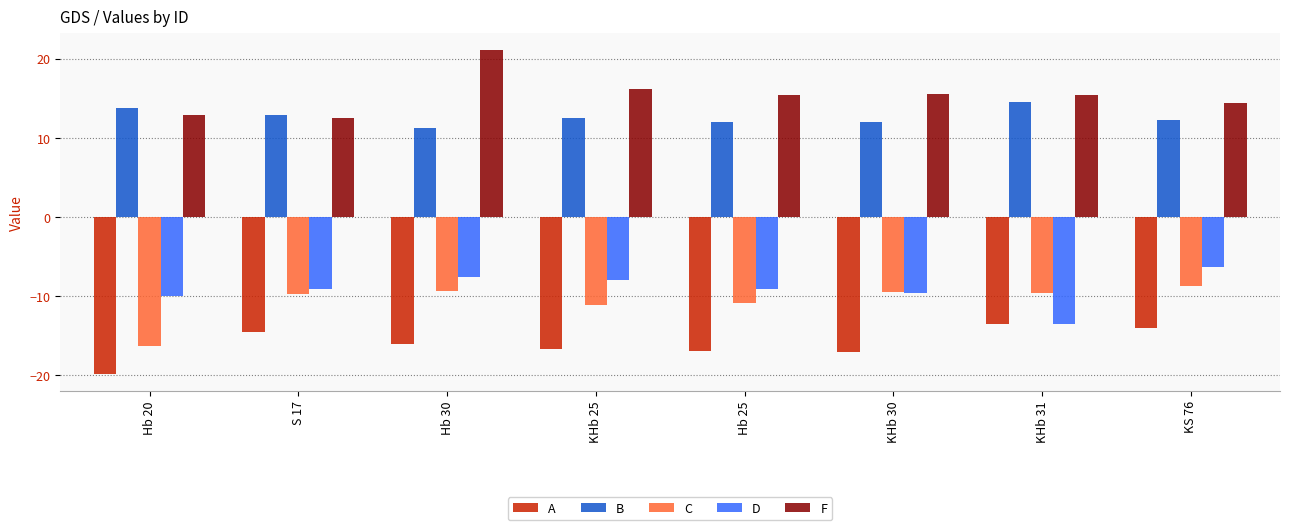

Does the chart contain stacked bars?

No